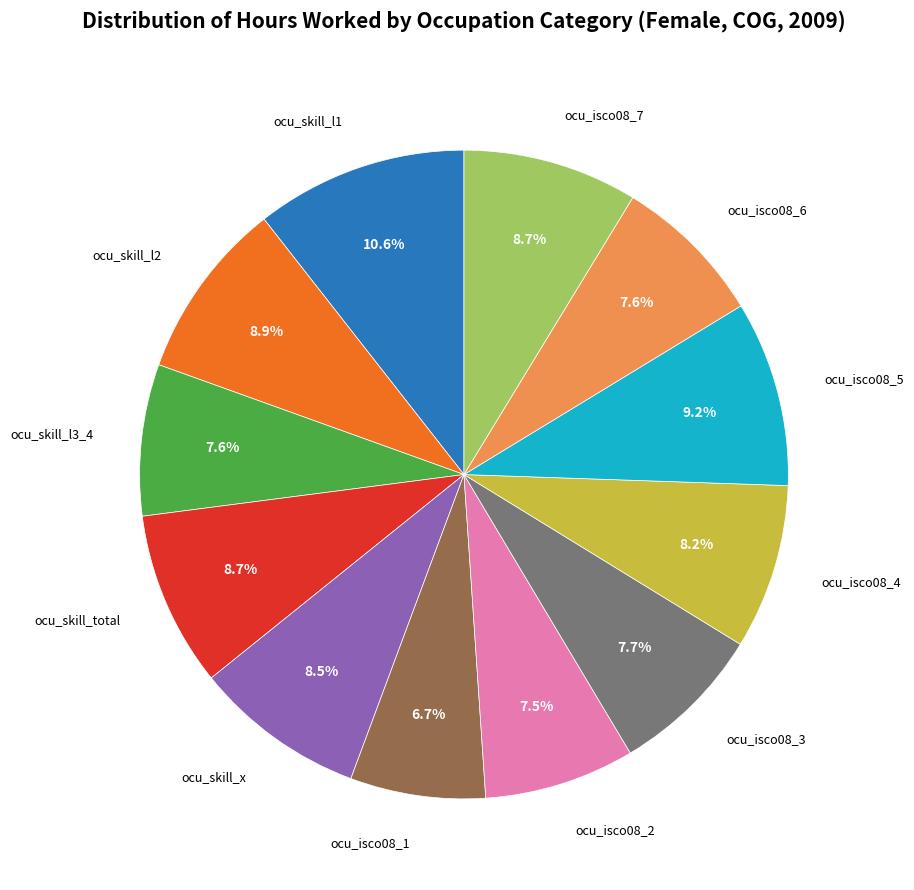

To the nearest percent, what is the average slice percentage?

8%